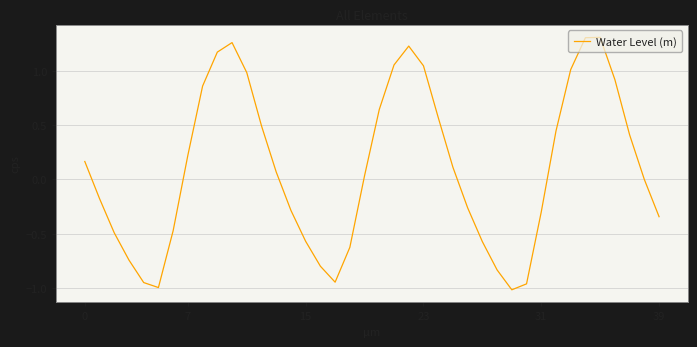

True or false: the data has more than 1 interior local peaks.

True